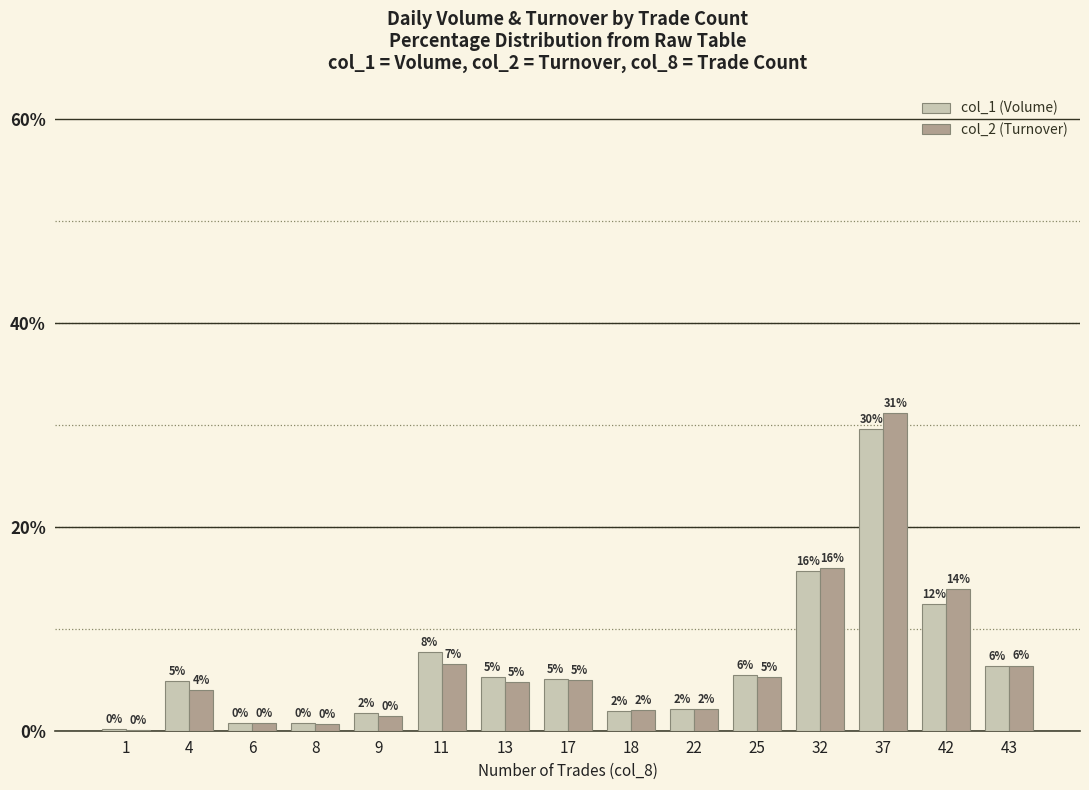

What is the highest value of the col_1 (Volume) series?

29.6